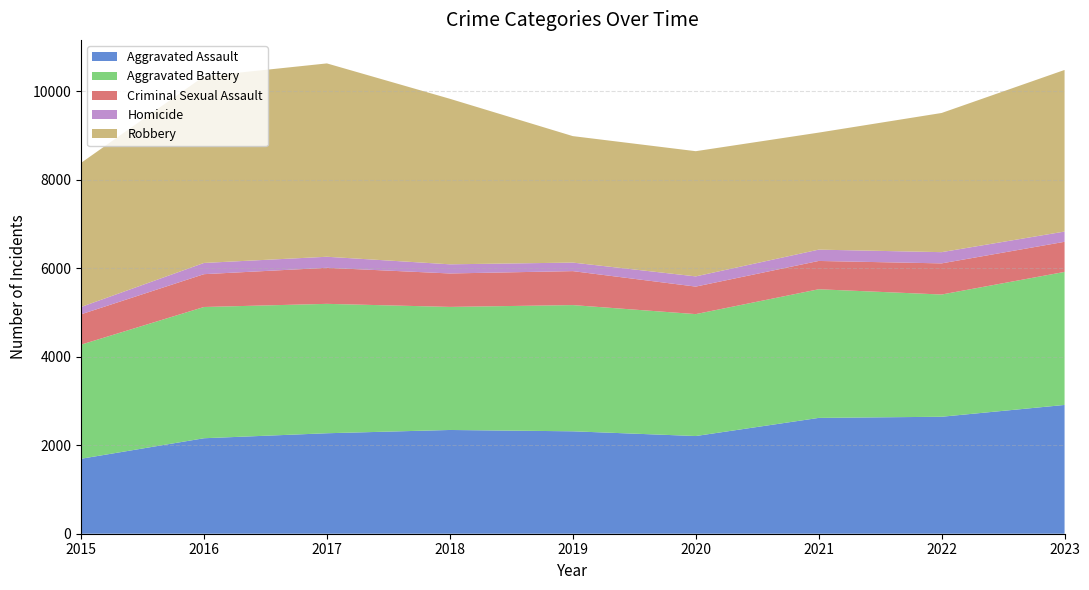

Reading left to right, transcribe all the data shown in this chart.

Aggravated Assault: 2015=1695	2016=2159	2017=2272	2018=2346	2019=2316	2020=2209	2021=2619	2022=2645	2023=2912
Aggravated Battery: 2015=2580	2016=2968	2017=2926	2018=2783	2019=2854	2020=2757	2021=2909	2022=2764	2023=3008
Criminal Sexual Assault: 2015=686	2016=742	2017=815	2018=756	2019=768	2020=622	2021=640	2022=704	2023=681
Homicide: 2015=166	2016=254	2017=250	2018=207	2019=193	2020=231	2021=256	2022=254	2023=232
Robbery: 2015=3258	2016=4220	2017=4372	2018=3743	2019=2860	2020=2831	2021=2646	2022=3147	2023=3654